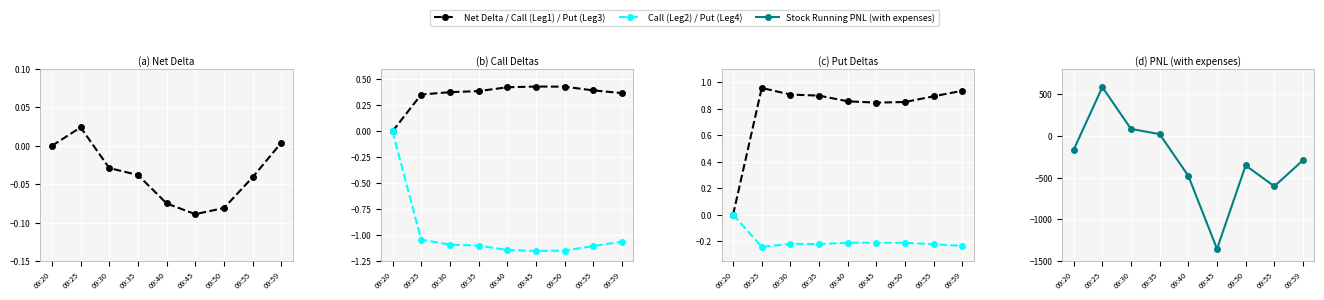

What is the sum of the Call Delta (L) (Leg 1) values at 09:50 and 09:20?

0.4